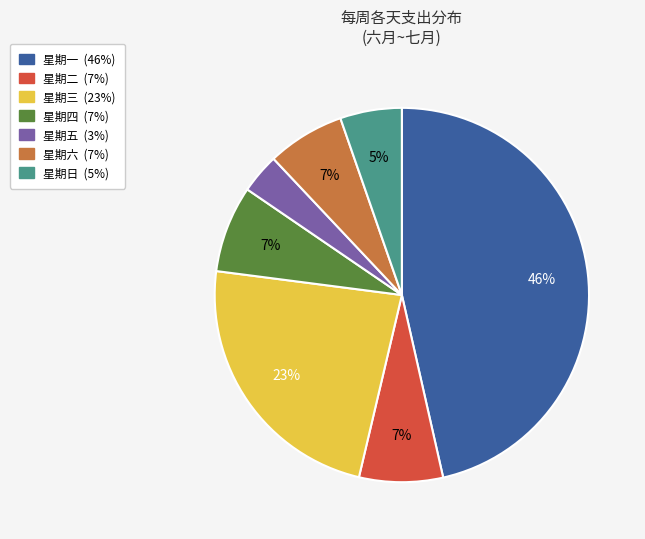

Is there any slice that represents more than half of the pie?

No